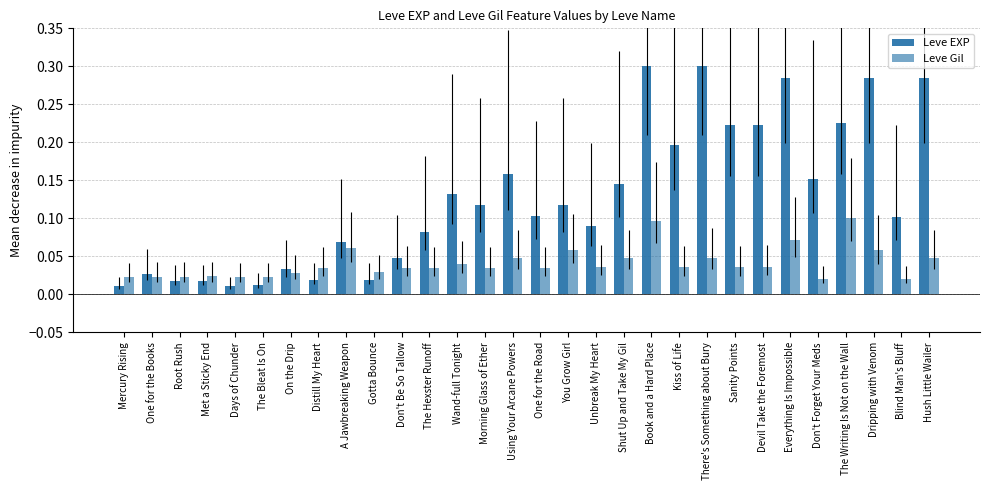

Between Met a Sticky End and Book and a Hard Place, which series saw the biggest shift?

Leve EXP